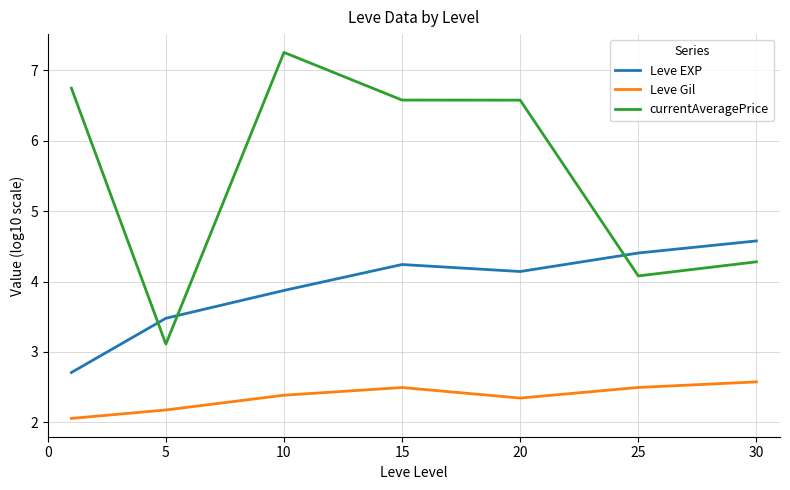

Which series has the widest spread of values?

currentAveragePrice